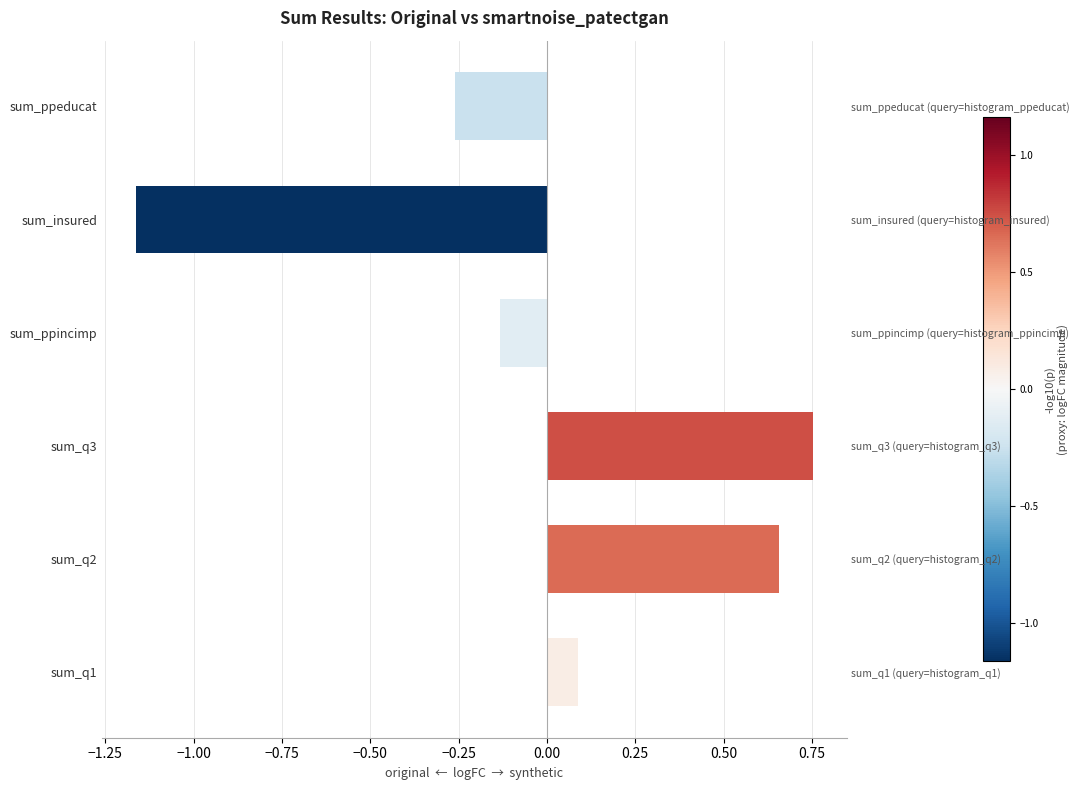

What is the value of the 6th bar from the left?

-0.3